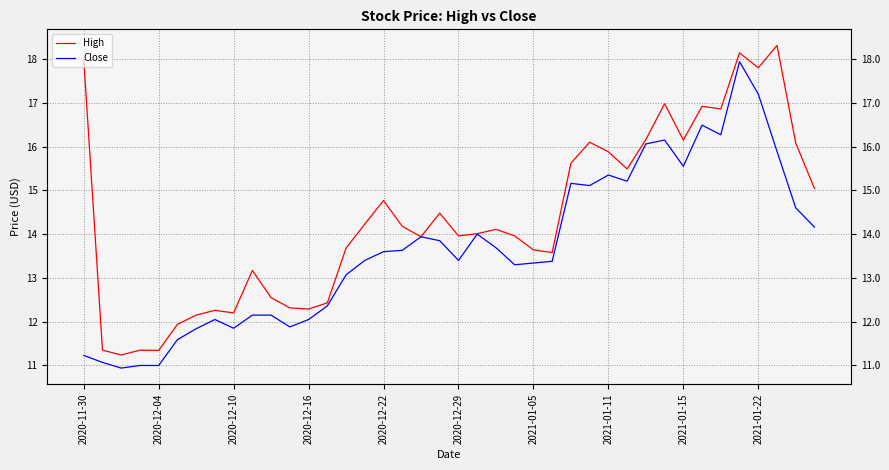

Which series has the largest range (max minus min)?

High